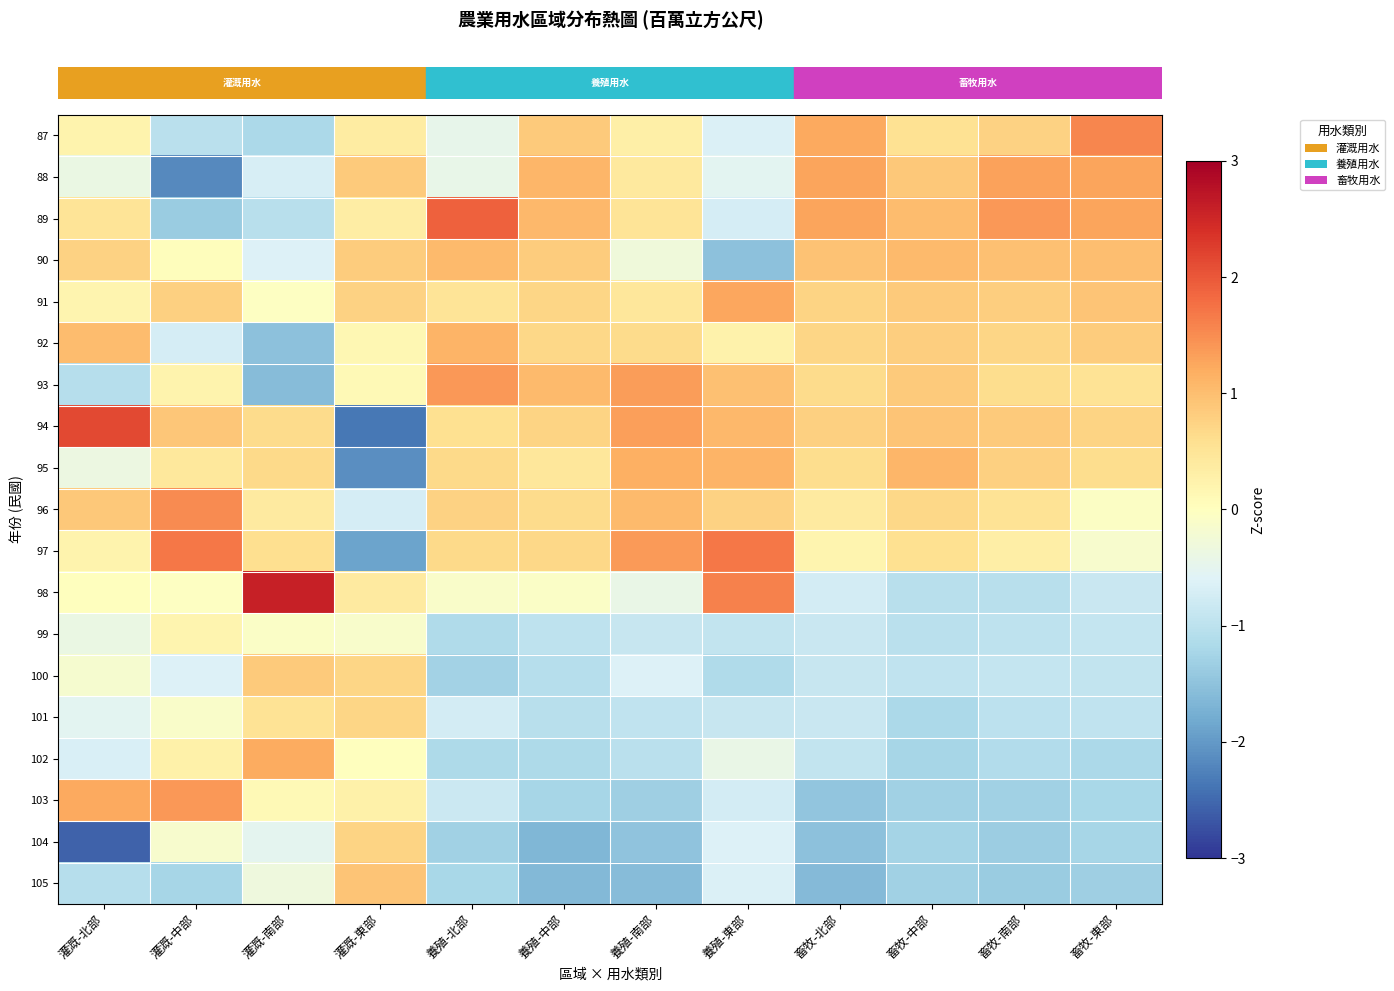

At how many categories does at least one series exceed 1?

11